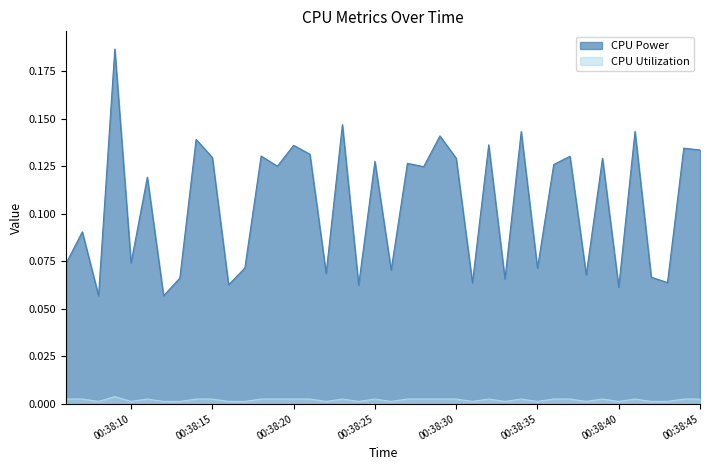

Which category has the highest value in the CPU Power series?

2025-03-24 00:38:09